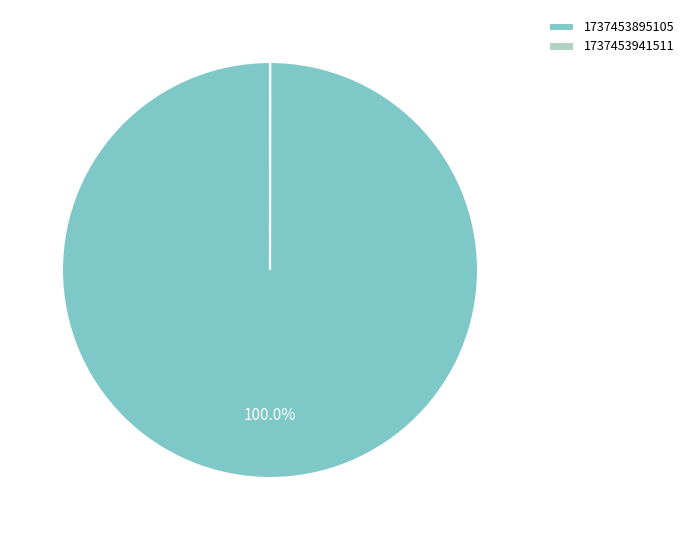

Which slice is the largest?

1737453895105